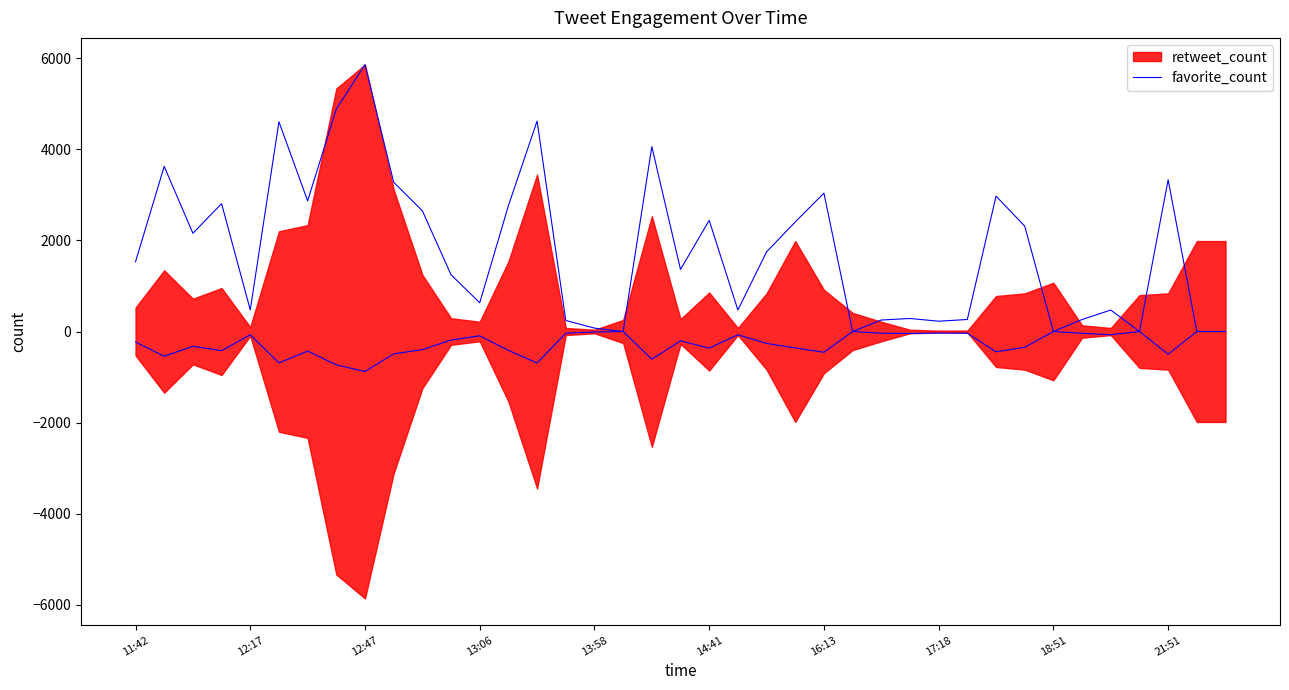

True or false: the data shows 5822 at 21:51.

False